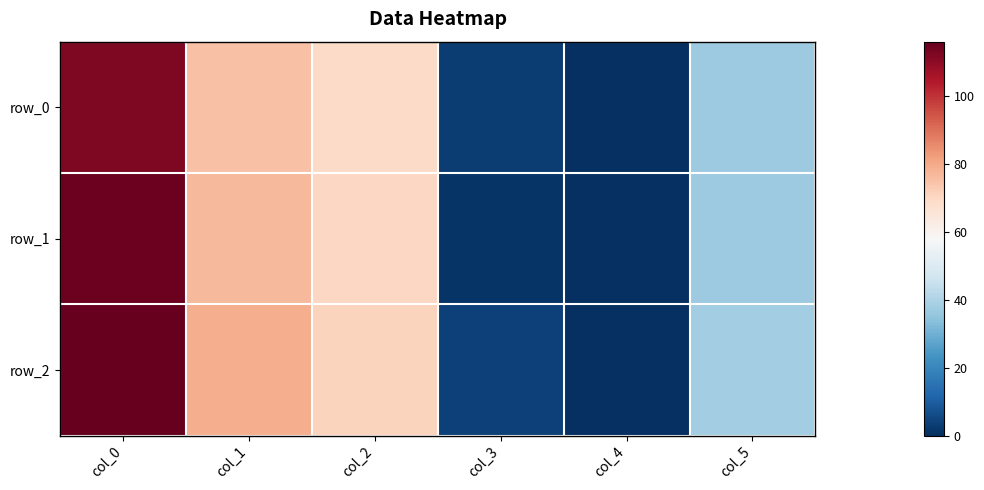

How many series are shown in this chart?

3